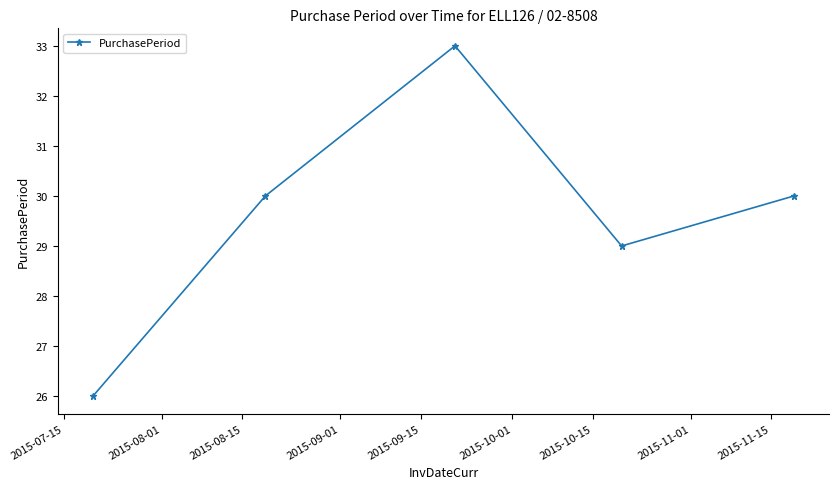

How many points are higher than both their immediate neighbors (excluding endpoints)?

1